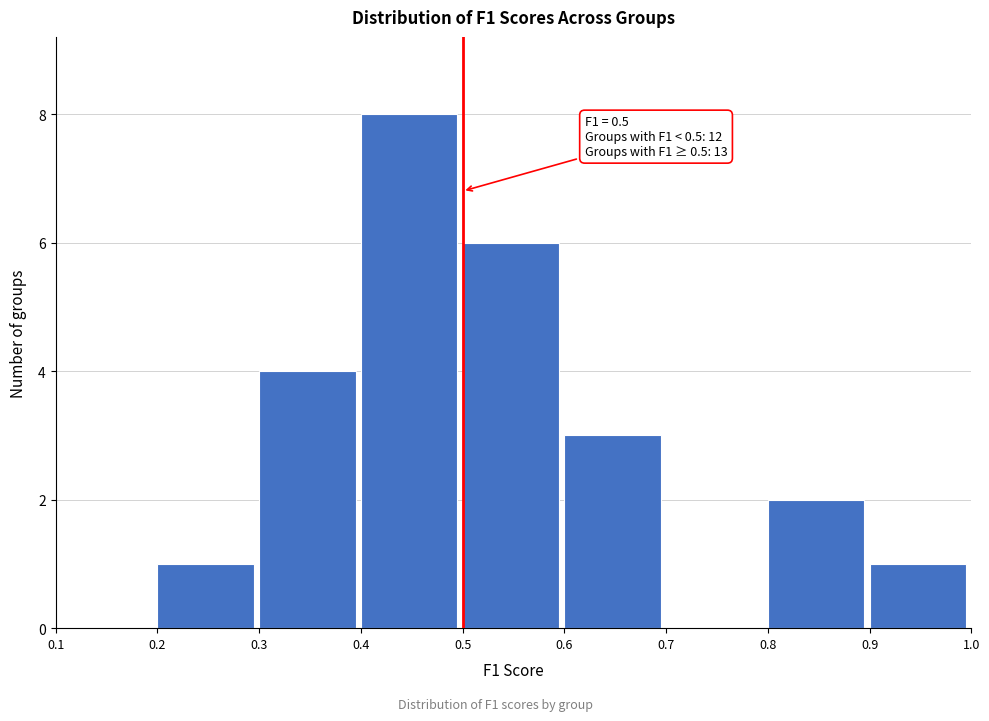

Which range on the x-axis has the tallest bar?

0.4 to 0.5